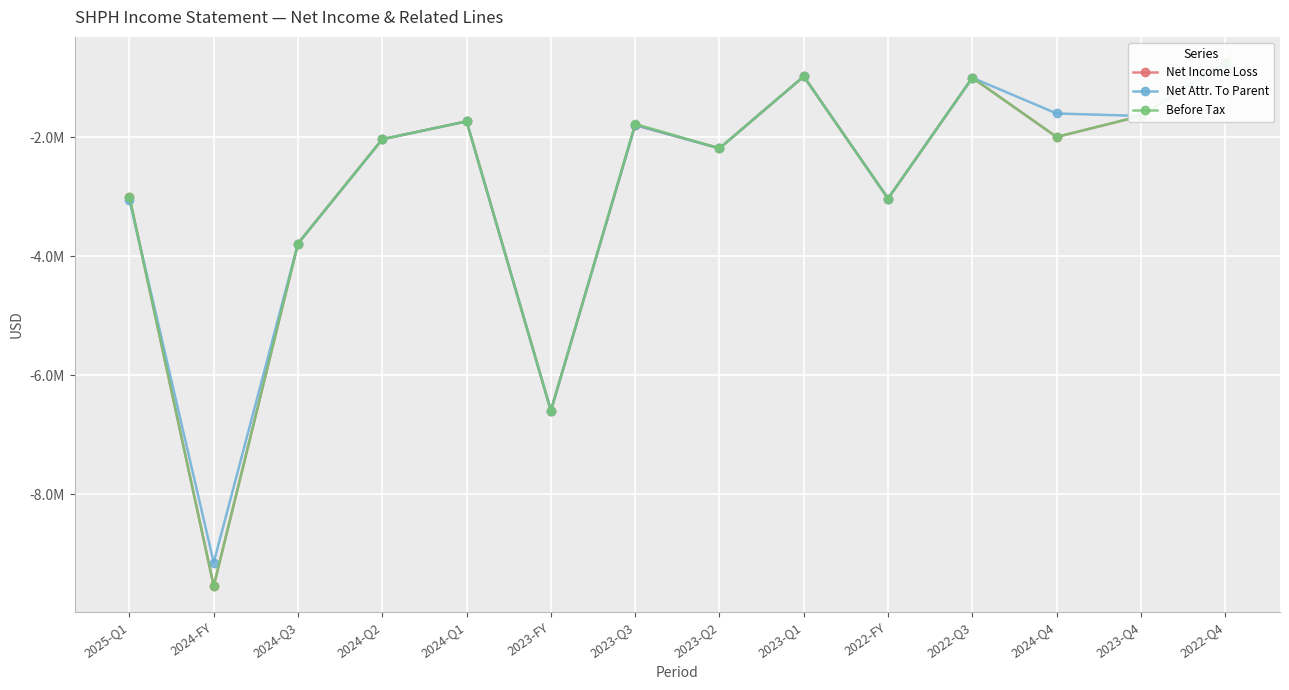

What is the label of the 1st point from the right?

2022-Q4